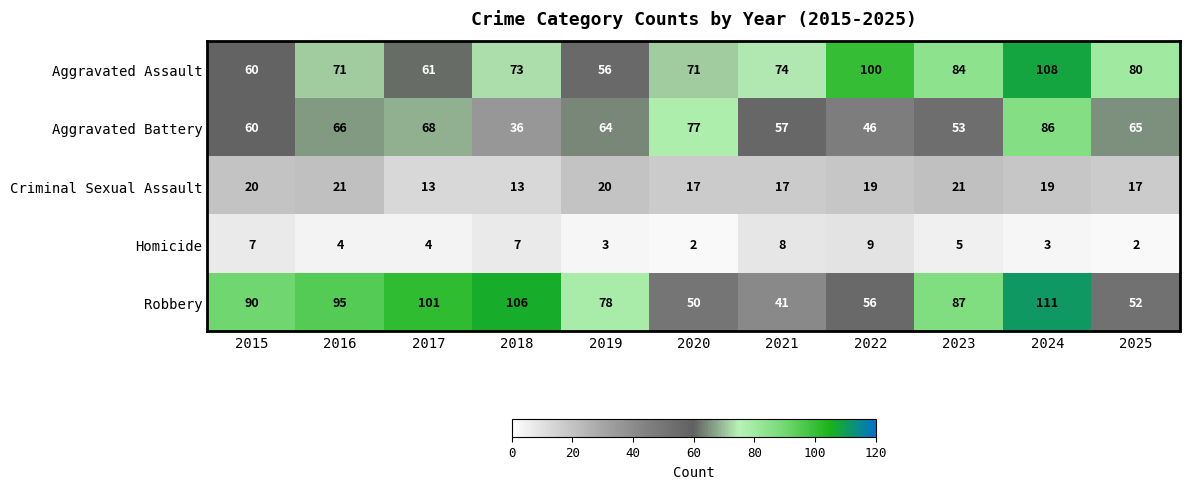

What is the difference between the second highest and second lowest values in the Aggravated Battery series?

31